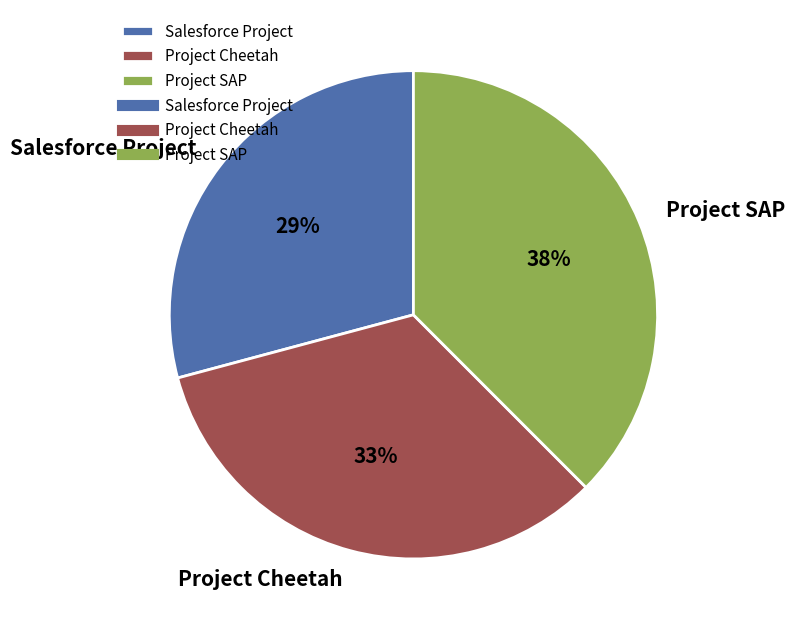

To the nearest percent, what percentage of the pie is Project Cheetah?

33%